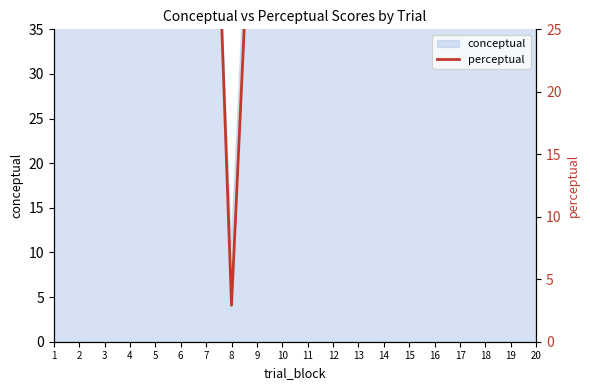

What is the sum of all values?

1036.7